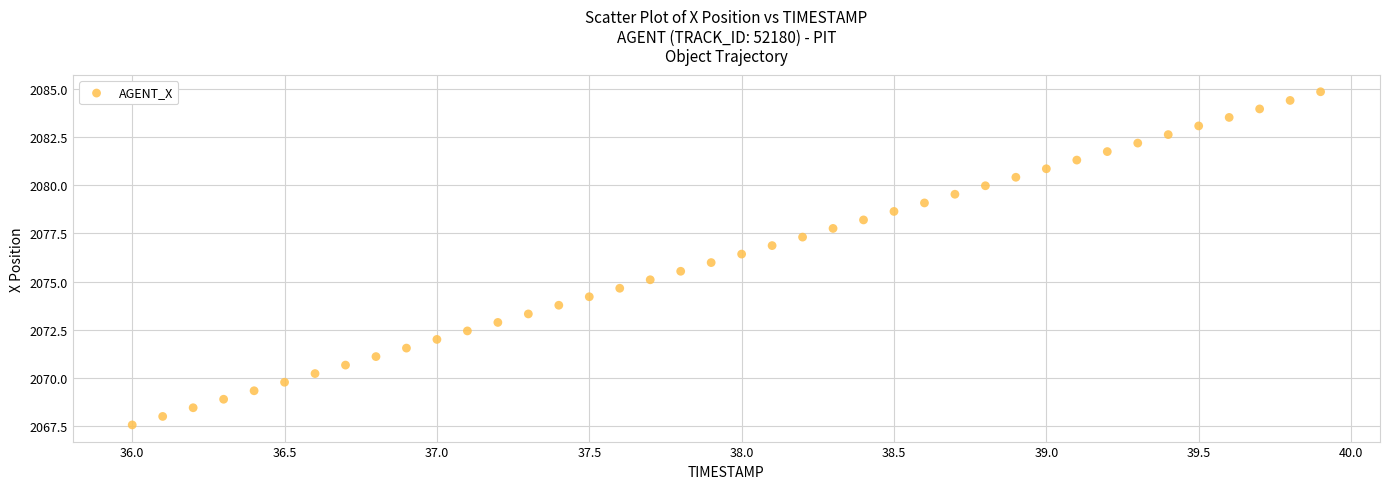

What is the range of X values (max minus min)?

3.9